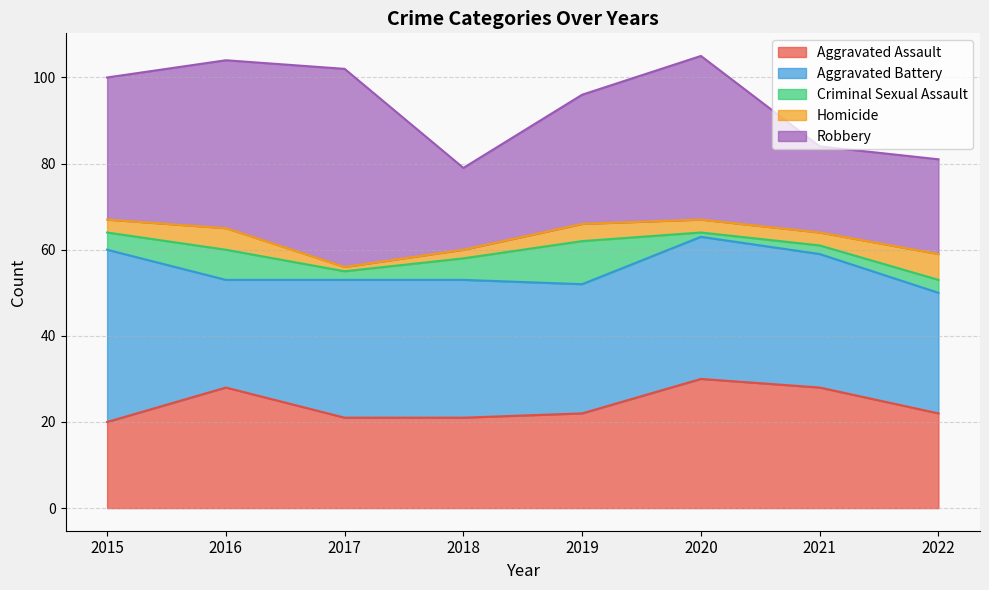

Count the Aggravated Assault values in the range 21 to 28.

6